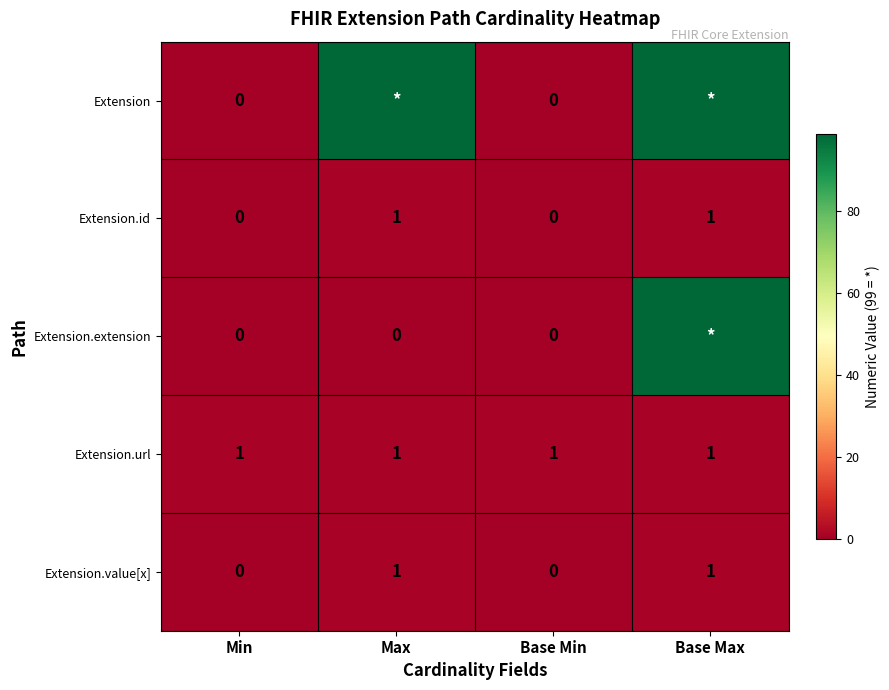

True or false: Extension.url has a value of 1 at Base Min.

True